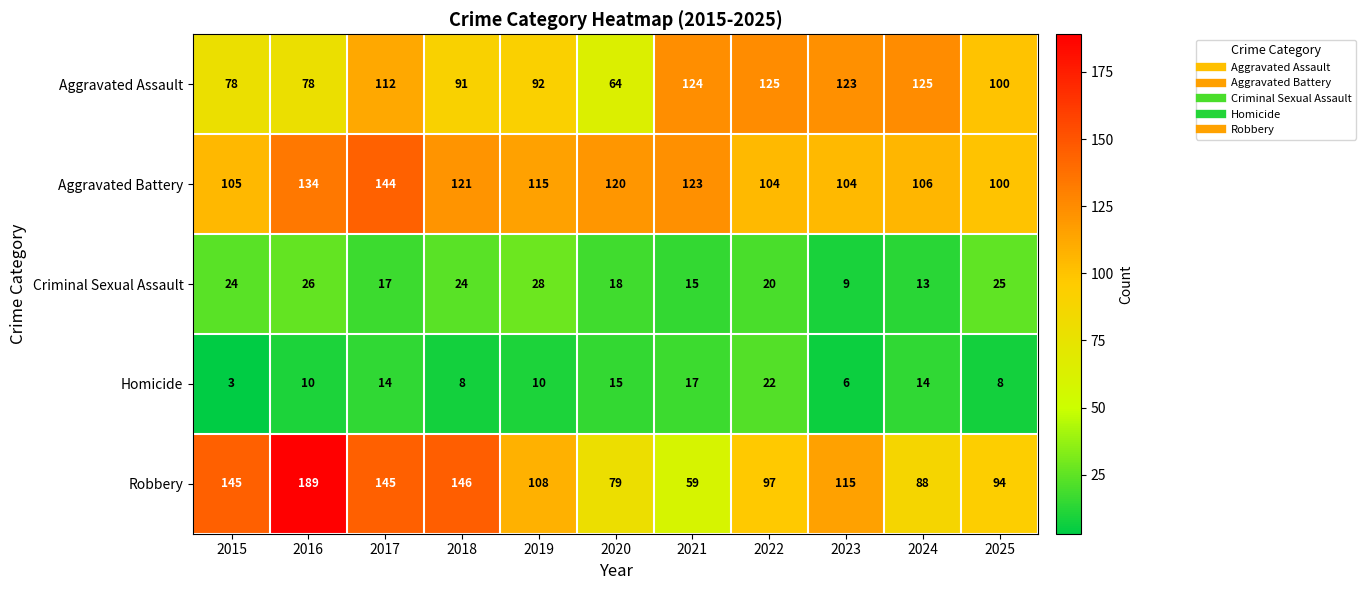

The value of Aggravated Assault at 2019 is 28. True or false?

False